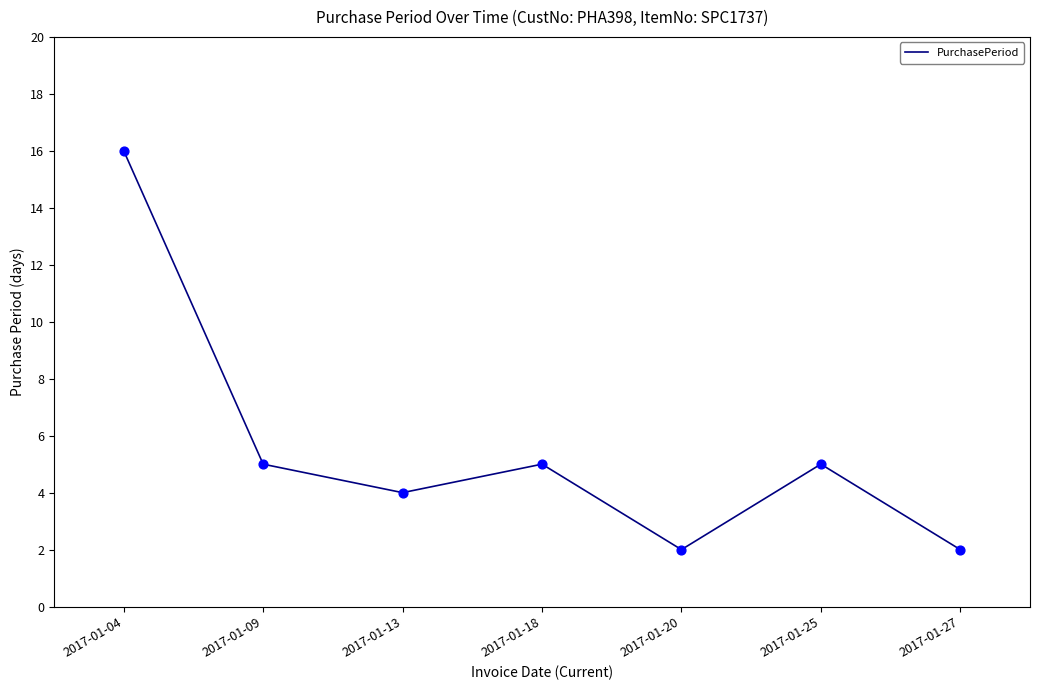

Between 2017-01-09 and 2017-01-27, which is larger?

2017-01-09